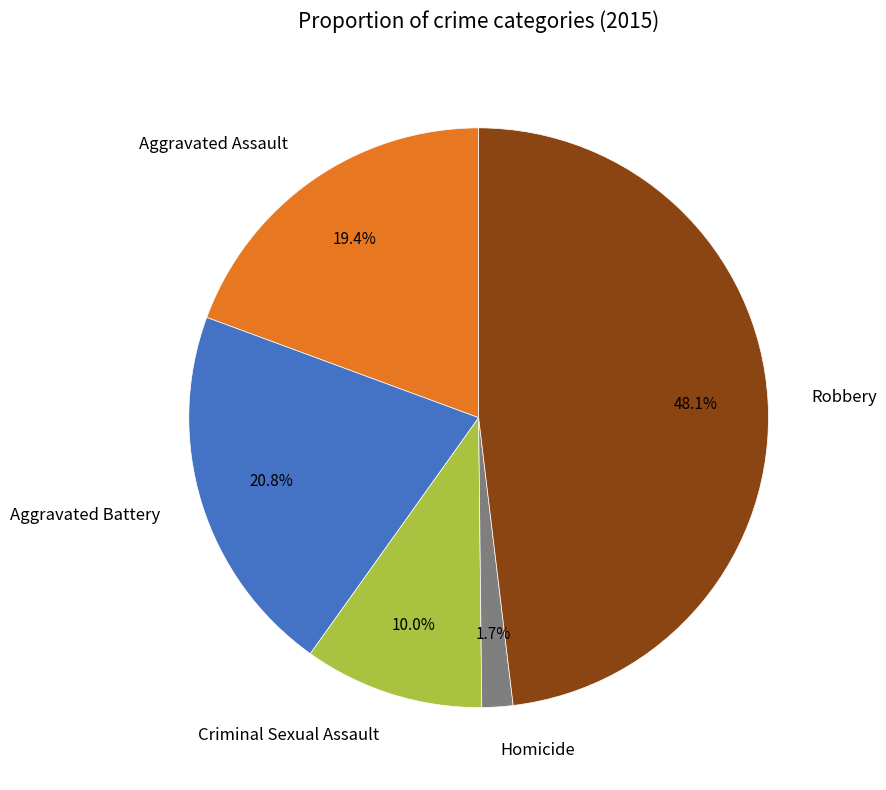

What portion of the pie excludes Aggravated Battery?

79.2%